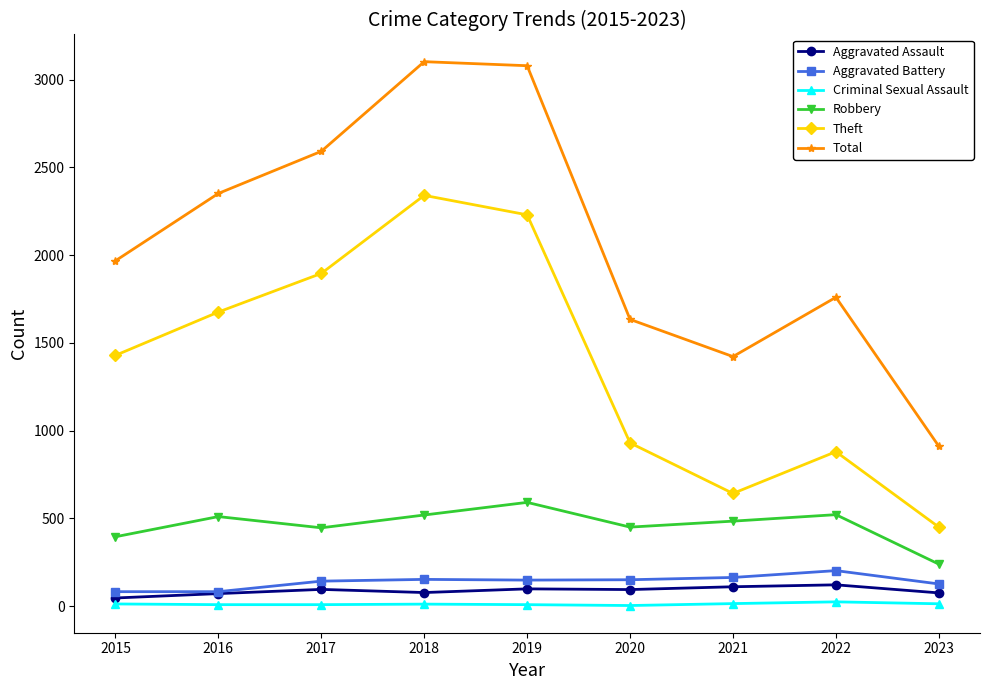

Is it true that Theft equals 2239 at 2015?

False